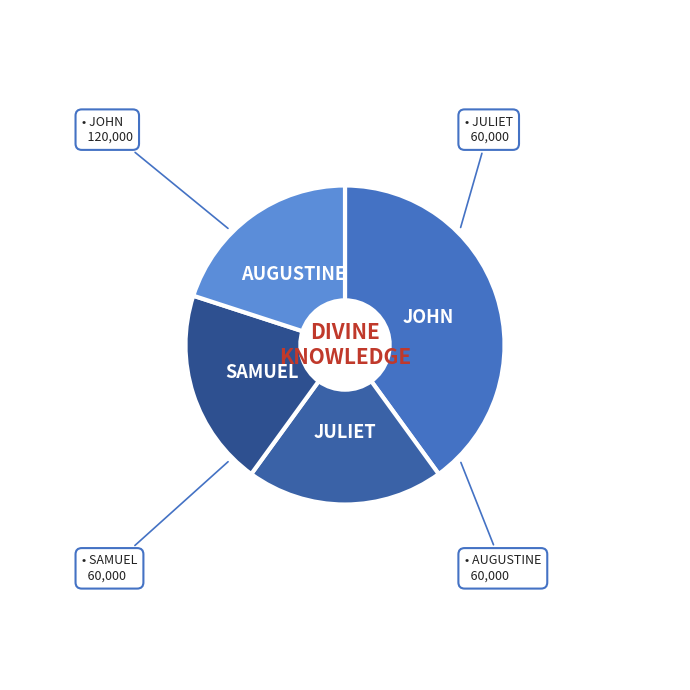

Is there any slice that represents more than half of the pie?

No